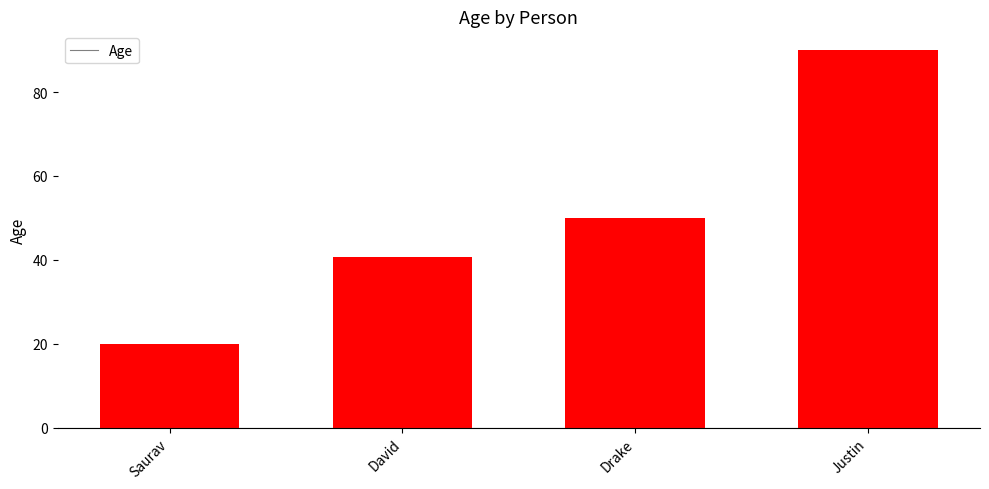

What is the difference between the maximum and minimum values?

70.0